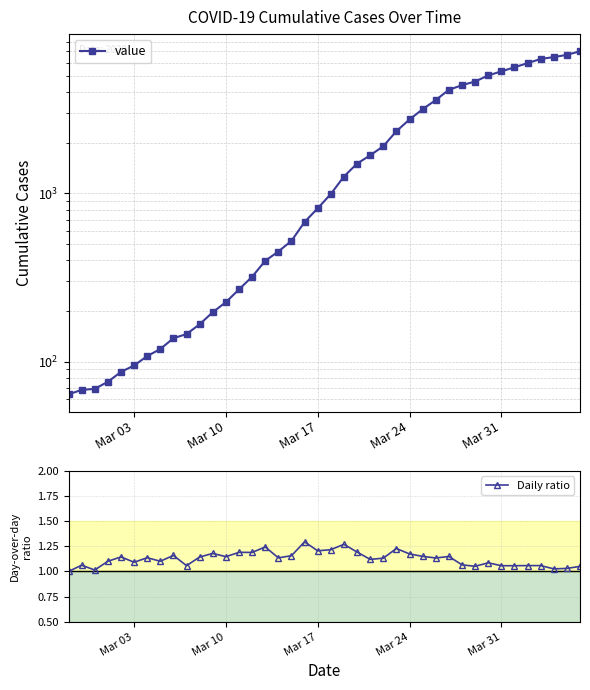

Which series changed the most between Mar 10 and Mar 24?

value